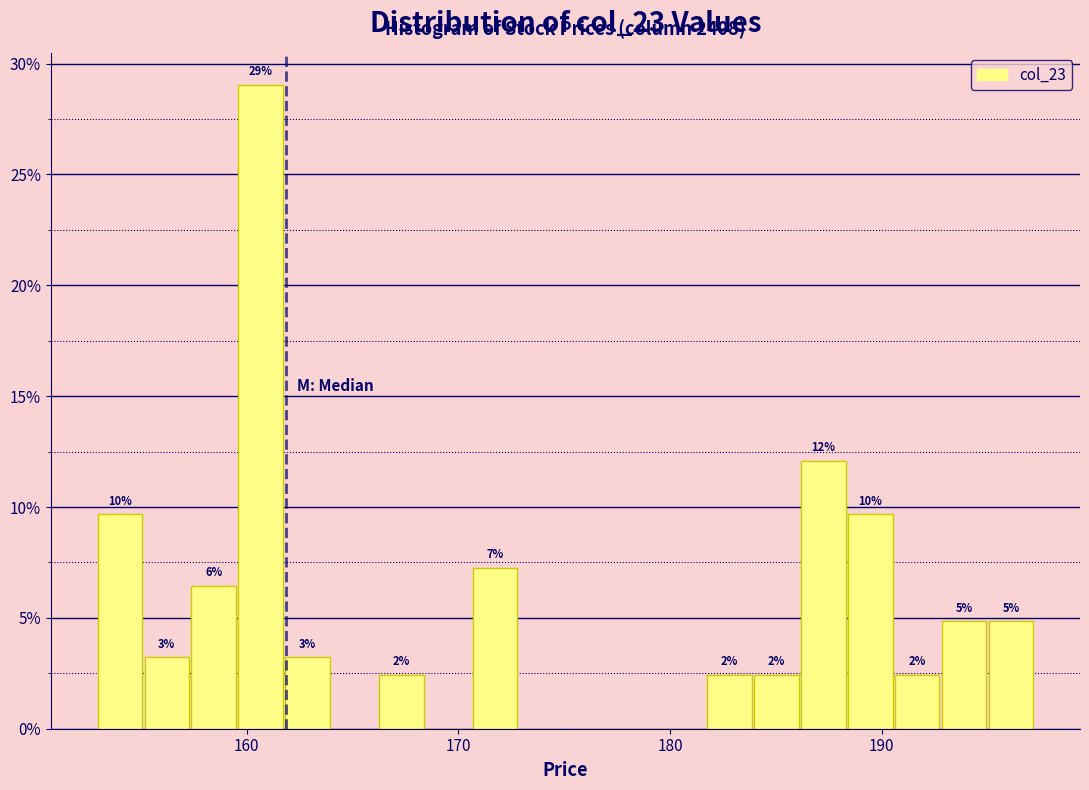

Read against the x-axis, roughly where is the centre of the tallest bar?

161